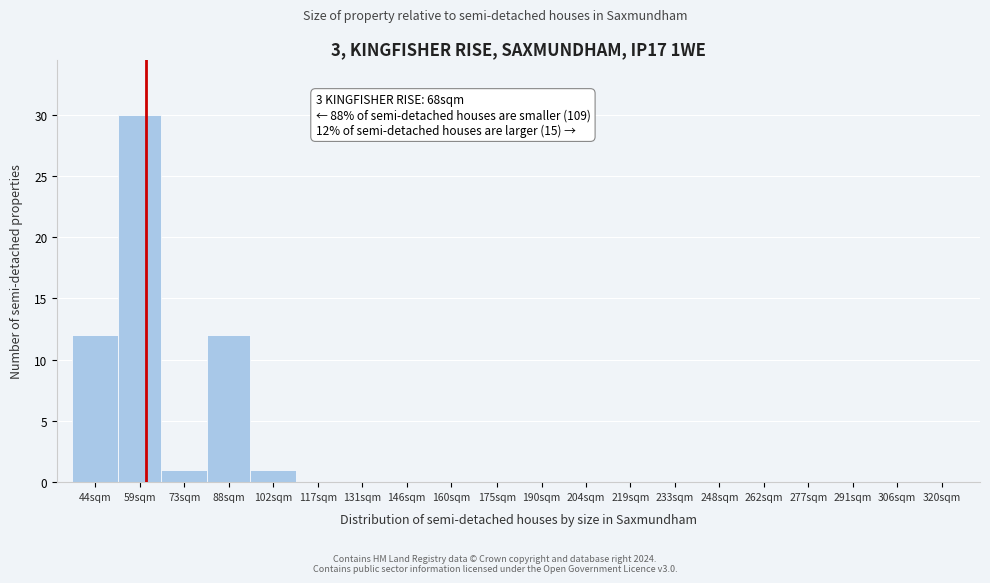

Reading right to left, transcribe all the data shown in this chart.

320sqm=0	306sqm=0	291sqm=0	277sqm=0	262sqm=0	248sqm=0	233sqm=0	219sqm=0	204sqm=0	190sqm=0	175sqm=0	160sqm=0	146sqm=0	131sqm=0	117sqm=0	102sqm=1	88sqm=12	73sqm=1	59sqm=30	44sqm=12